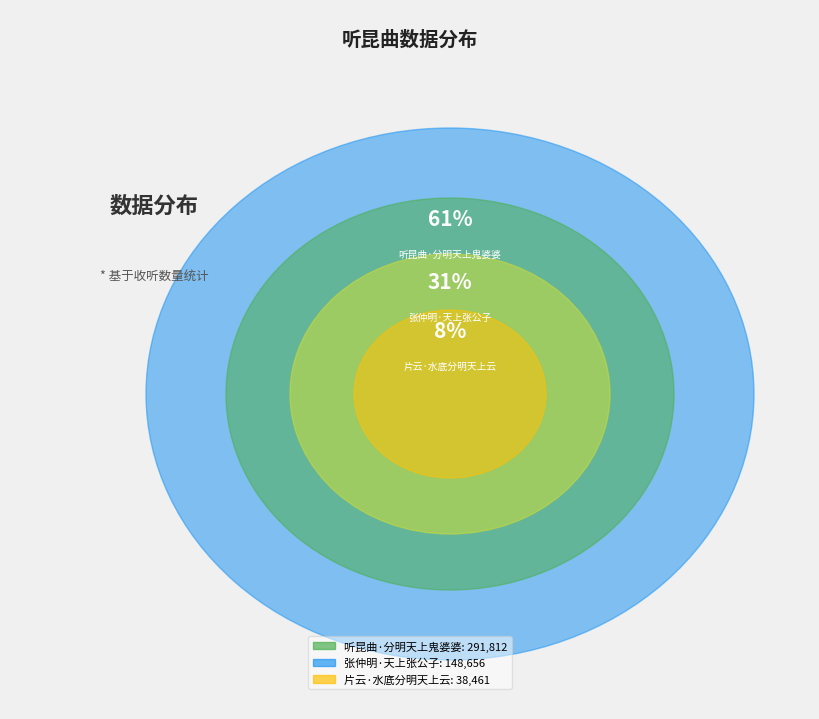

Which category has the biggest portion of the pie?

听昆曲·分明天上鬼婆婆